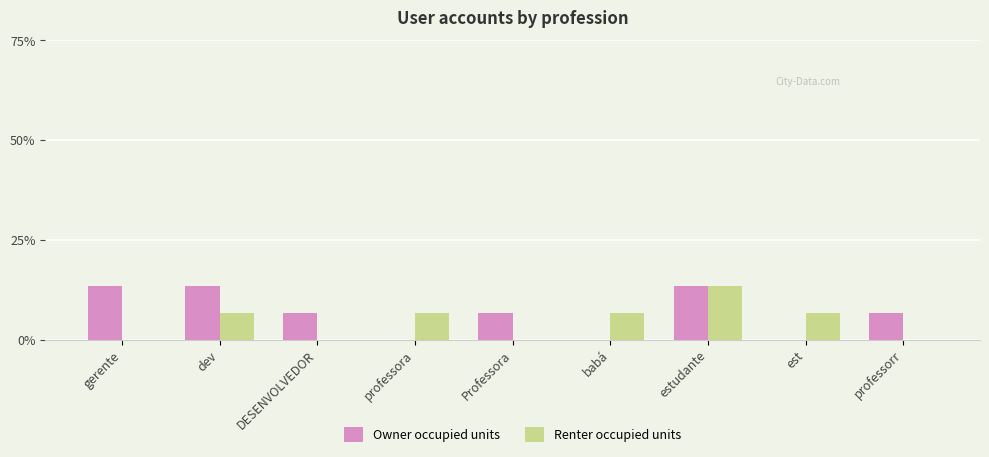

Reading left to right, transcribe all the data shown in this chart.

Owner occupied units: 13.3	13.3	6.7	0.0	6.7	0.0	13.3	0.0	6.7
Renter occupied units: 0.0	6.7	0.0	6.7	0.0	6.7	13.3	6.7	0.0